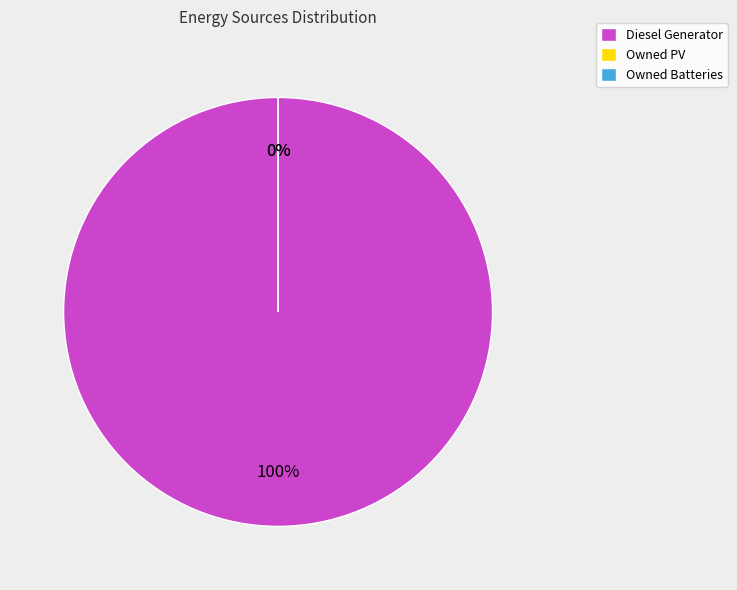

What is the largest slice in the pie chart?

Diesel Generator